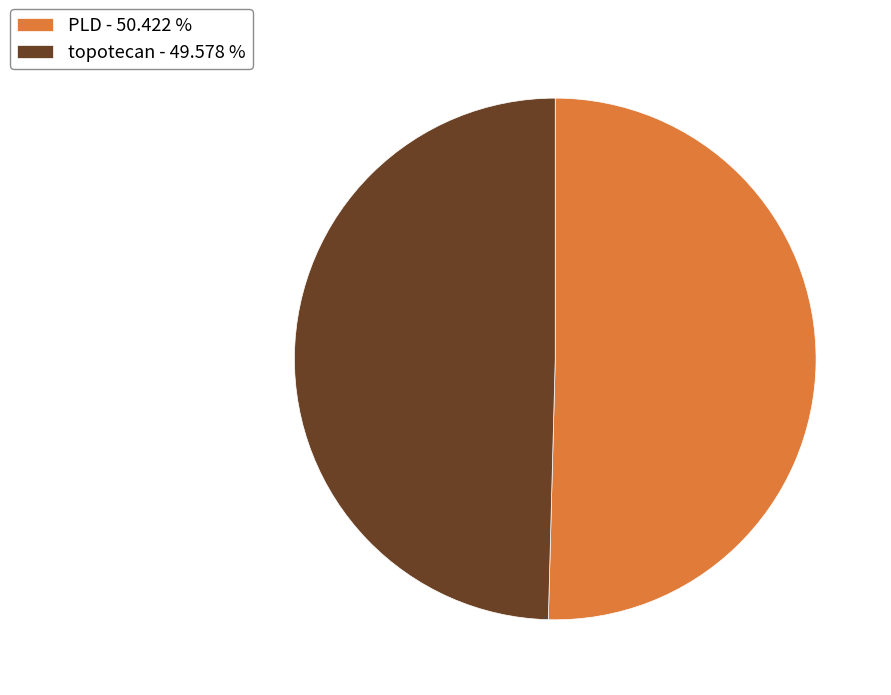

Between PLD - 50.422 % and topotecan - 49.578 %, which is larger?

PLD - 50.422 %